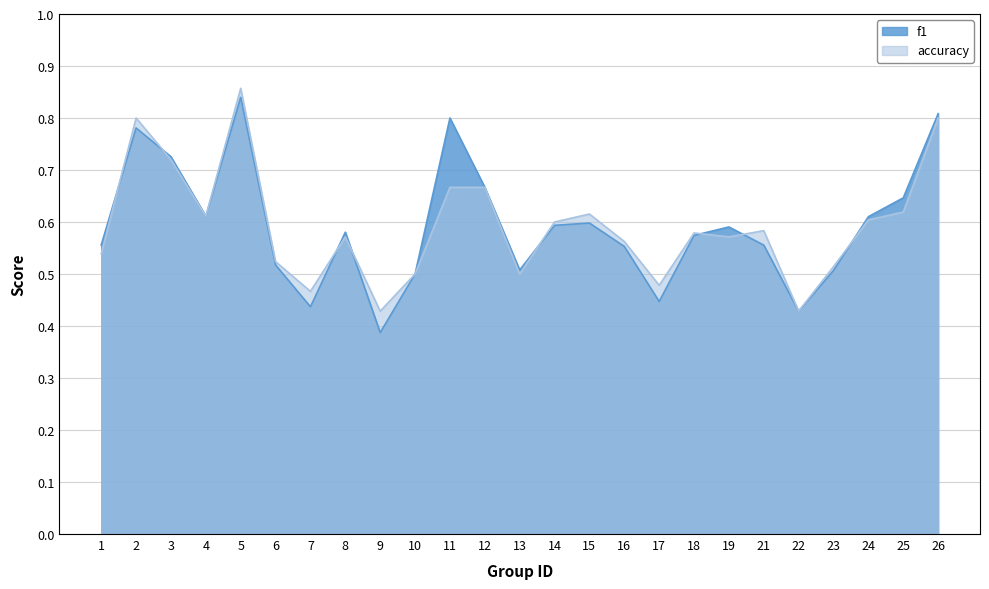

Between 5 and 19, which series saw the biggest shift?

accuracy